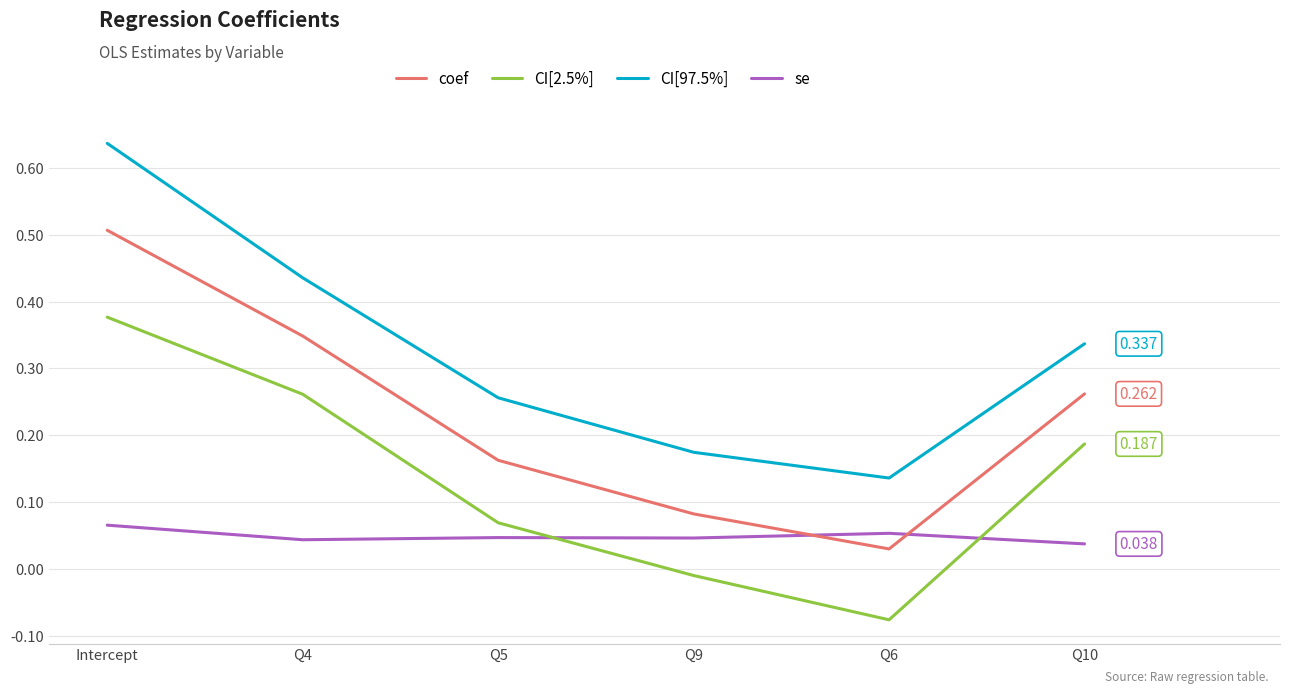

How many lines are shown in the chart?

4